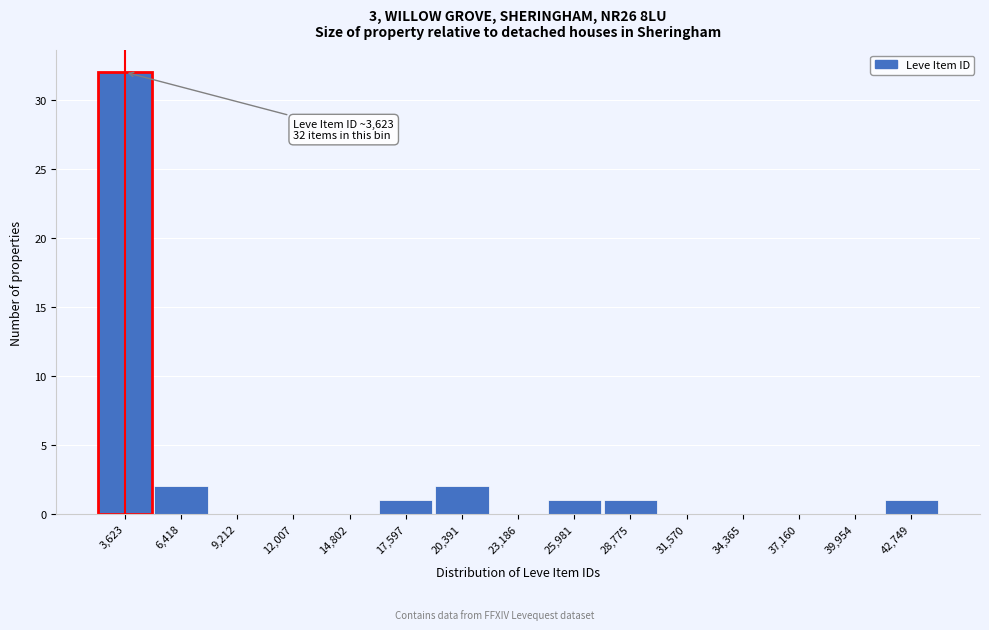

Over which range of the x-axis is the bar tallest?

2000 to 5000